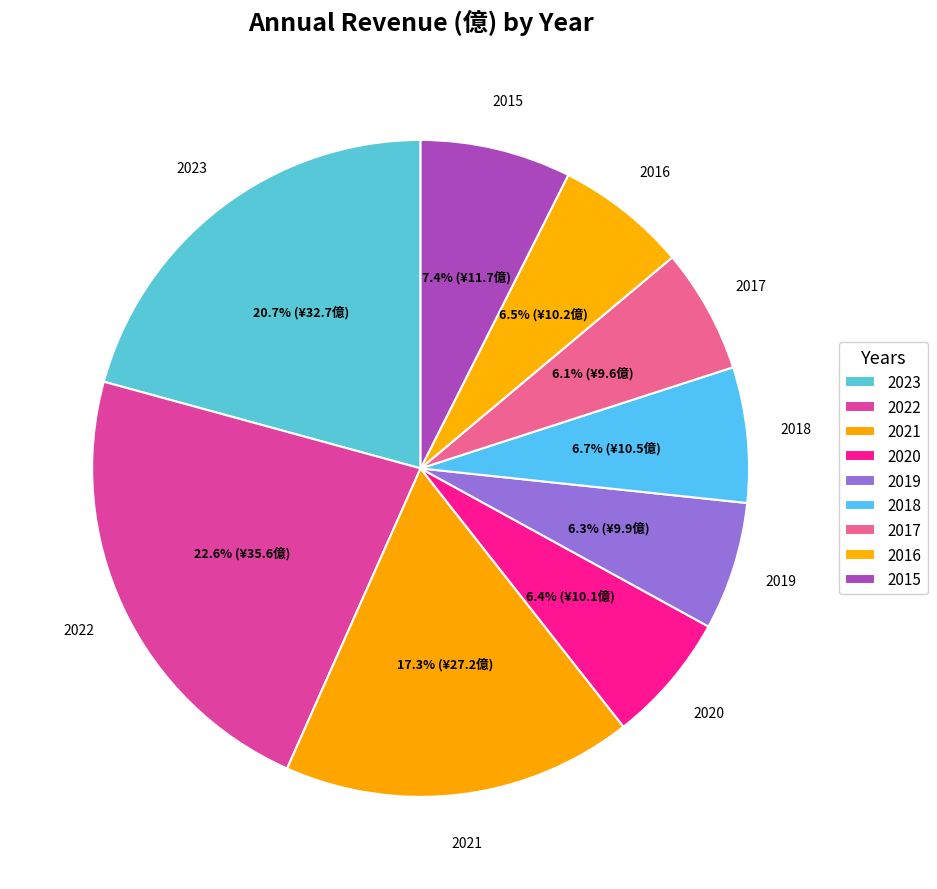

What percentage do 2019 and 2016 together represent?

12.8%